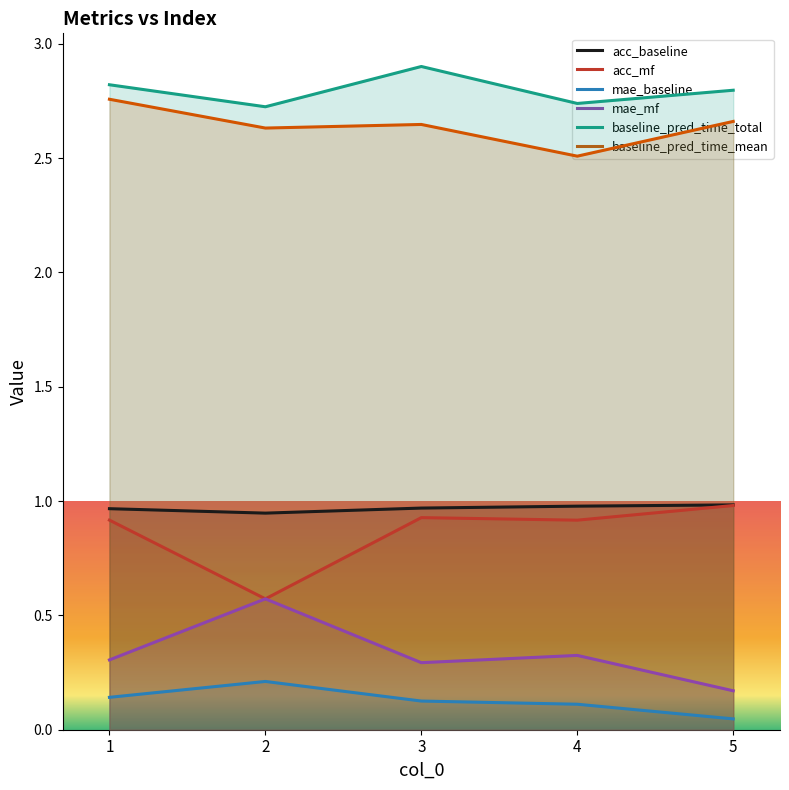

True or false: acc_baseline and baseline_pred_time_total intersect in this chart.

False